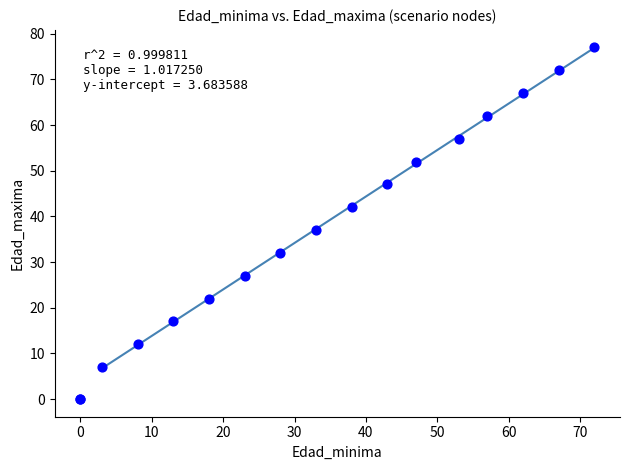

What Y value in the scatter plot is closest to 38?

37